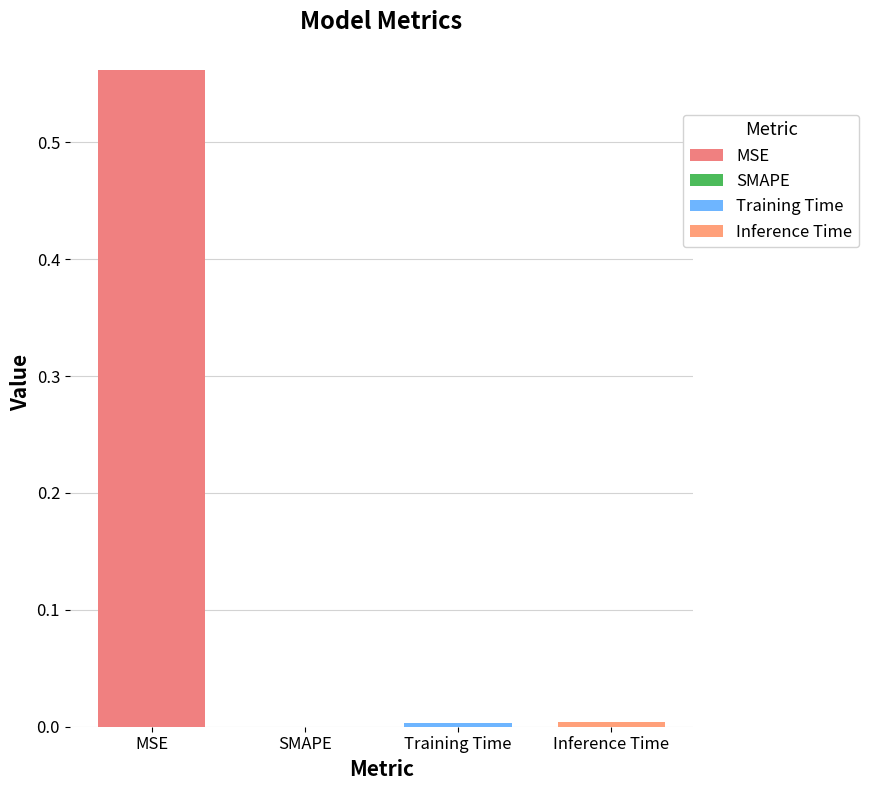

The value at MSE is 0.6. True or false?

True